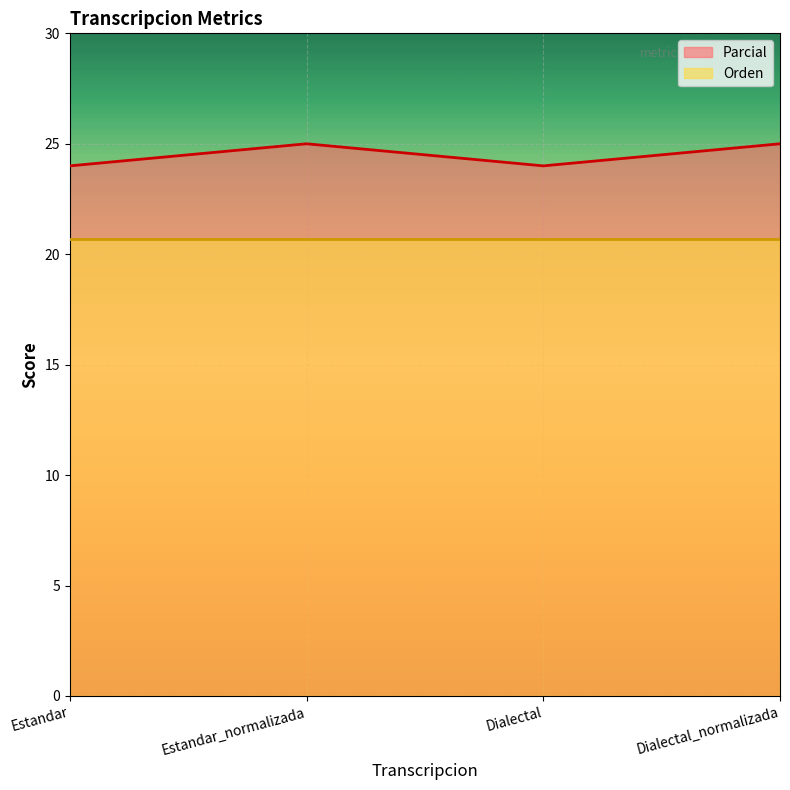

How many data points are less than 25?

2